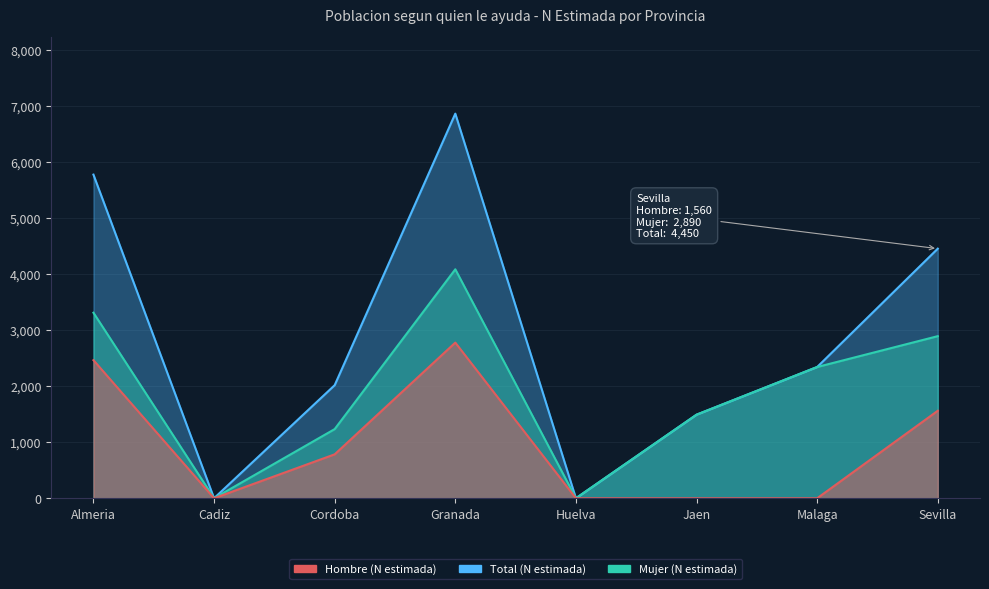

Reading left to right, what are all the values shown in this chart?

Hombre (N estimada): 2462	0	783	2775	0	0	0	1560
Mujer (N estimada): 3308	0	1233	4082	0	1490	2340	2890
Total (N estimada): 5770	0	2016	6857	0	1490	2340	4450